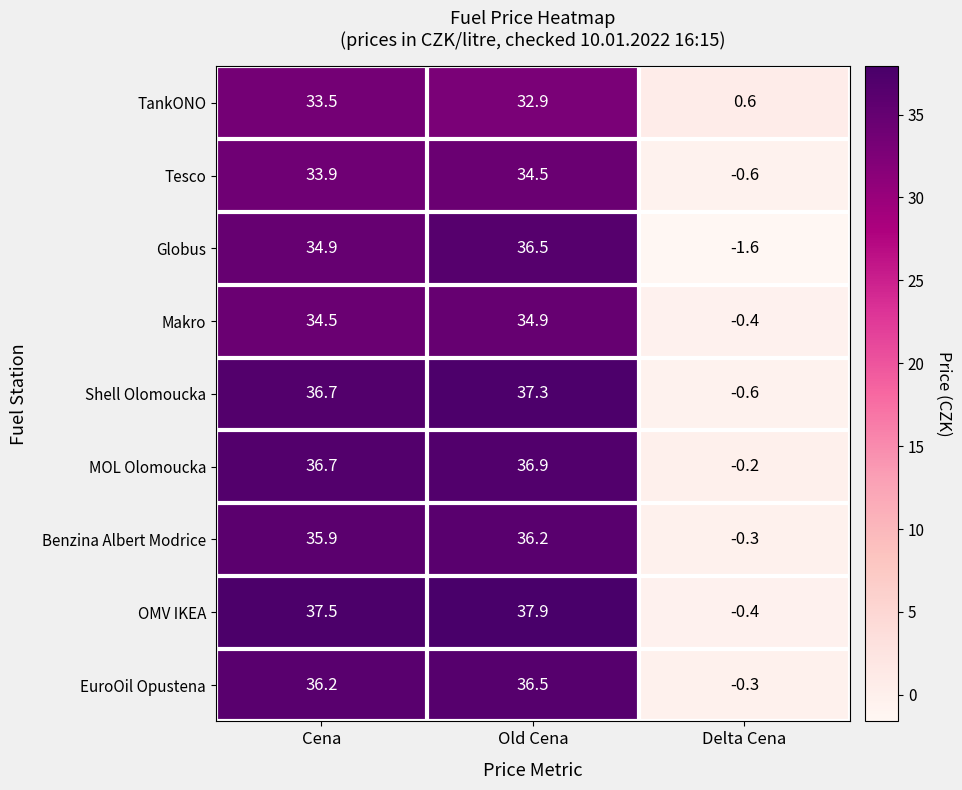

What is the spread (max minus min) of values at Cena?

4.0